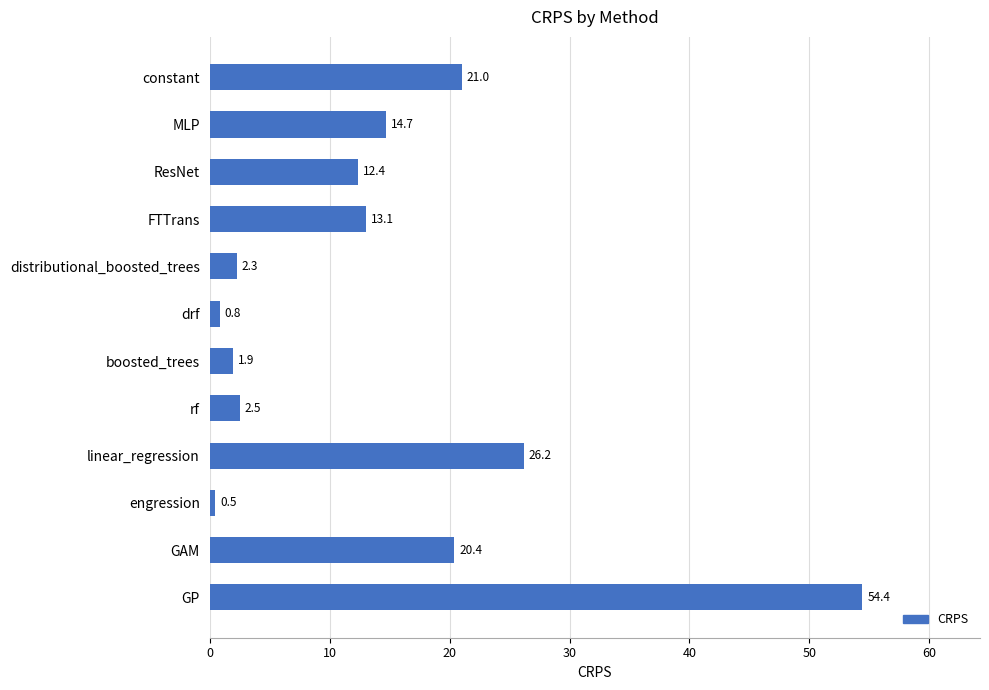

Which has a higher value, ResNet or engression?

ResNet